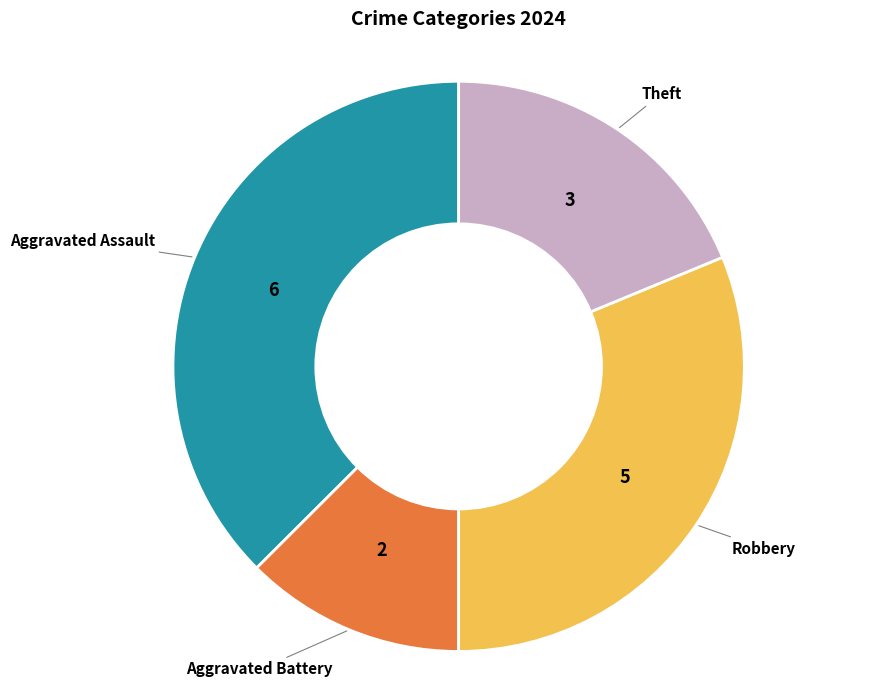

Count the number of slices in the pie.

4